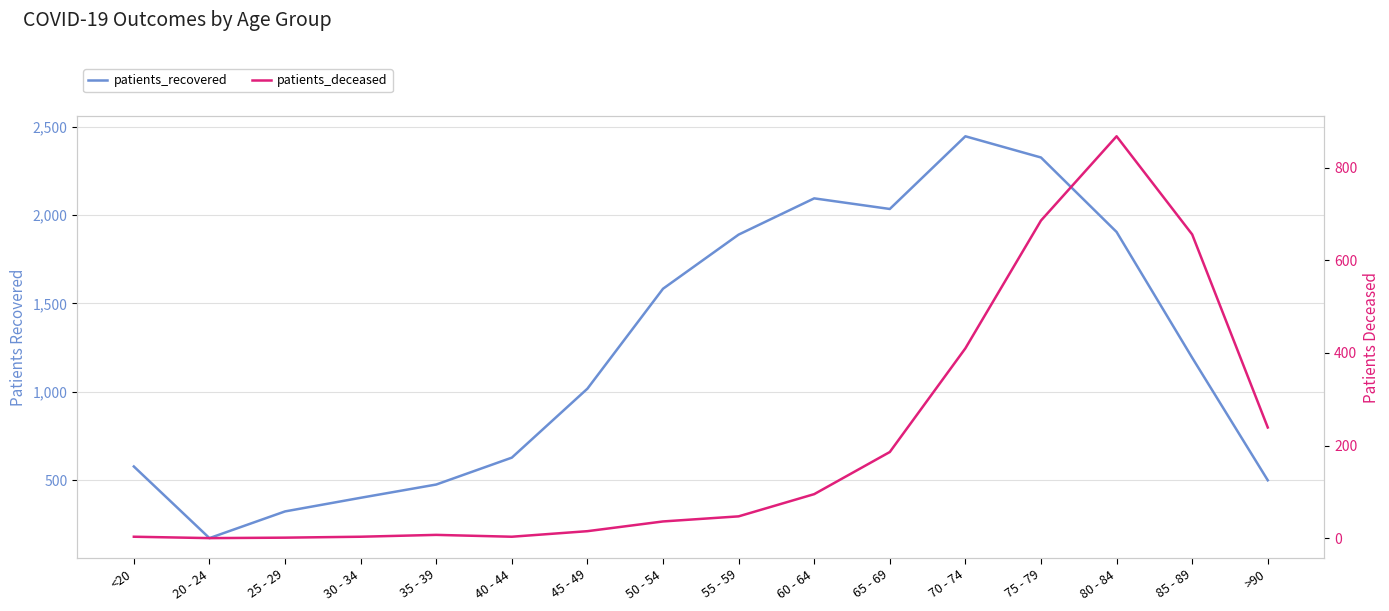

Which series has the widest spread of values?

patients_recovered